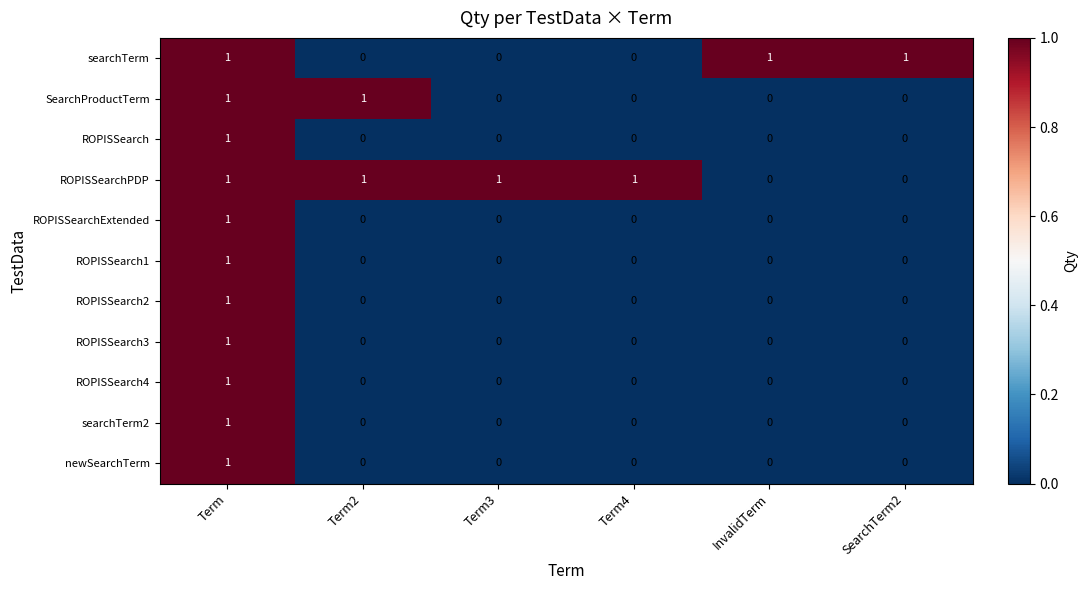

At how many categories does at least one series exceed 0?

6